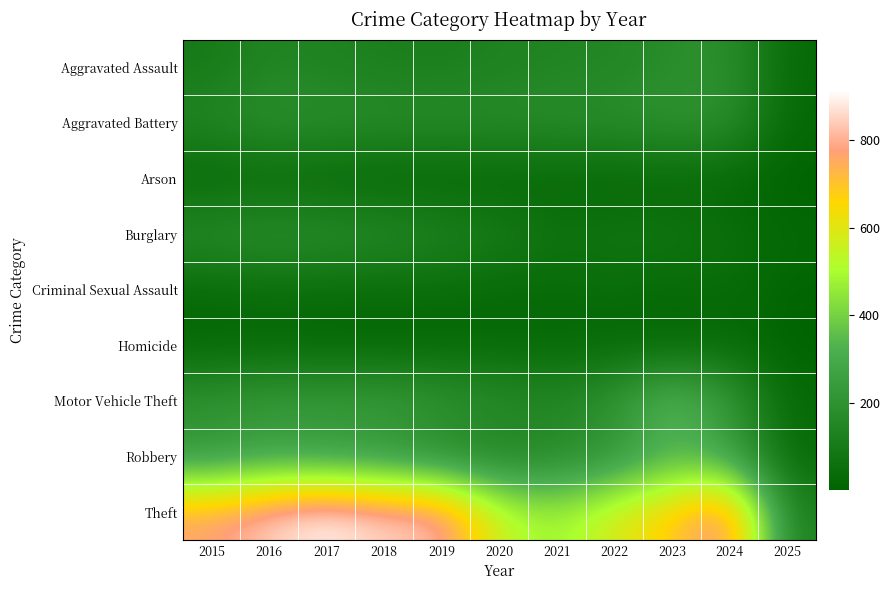

At 2024, list the series in order from largest to smallest.

Theft, Robbery, Motor Vehicle Theft, Aggravated Battery, Aggravated Assault, Burglary, Criminal Sexual Assault, Homicide, Arson